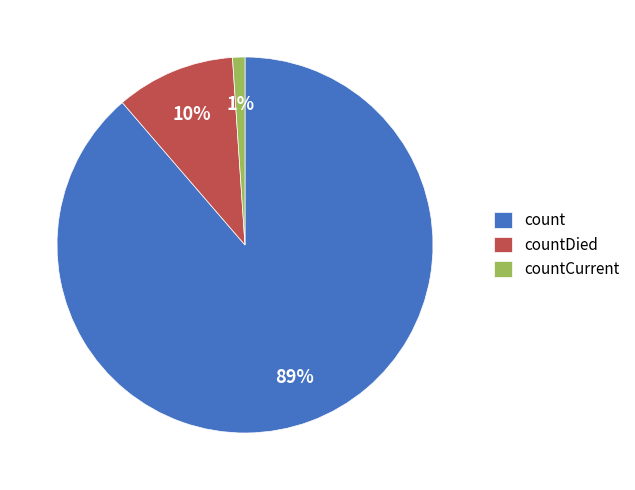

What percentage is the countDied slice, to the nearest percent?

10%